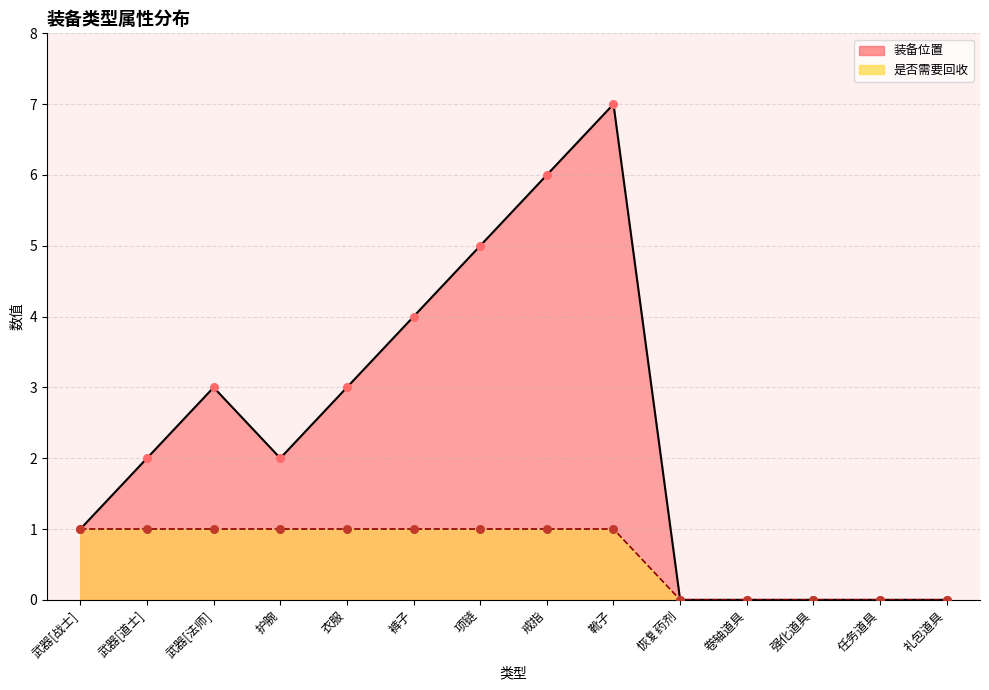

Which series has the largest total across all categories?

装备位置